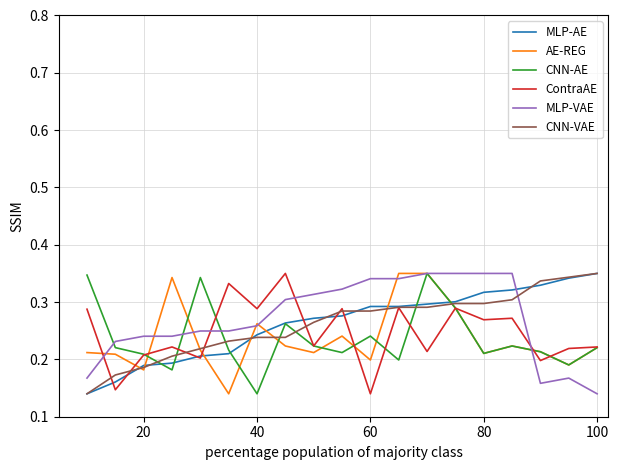

How many lines are shown in the chart?

6